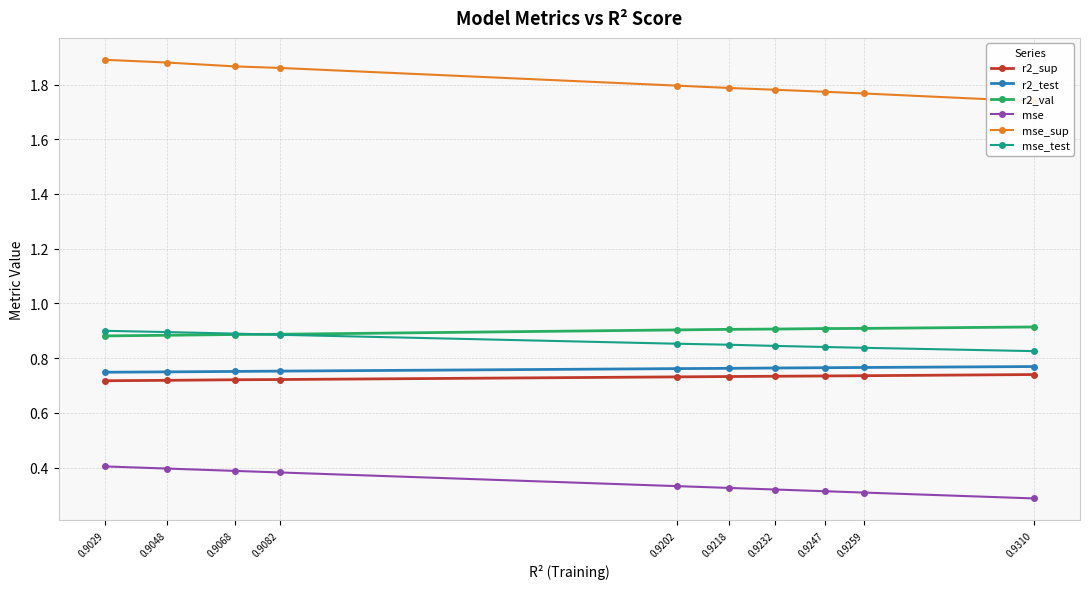

True or false: mse_sup and r2_val intersect in this chart.

False